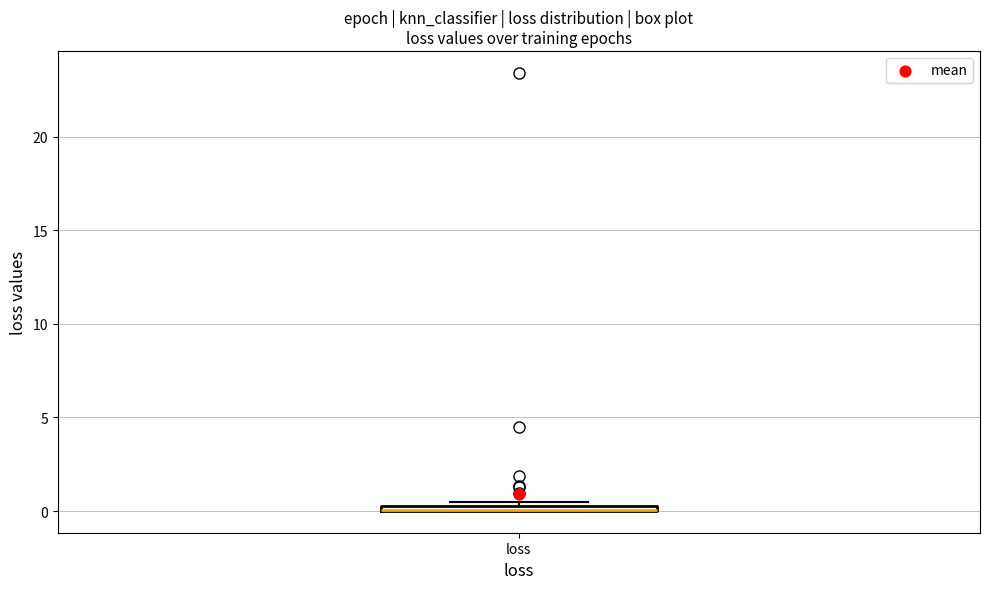

Where is the lower edge of the box for loss on the y-axis? The values are not printed on the chart, so give them approximately, as read against the axis.

0.0